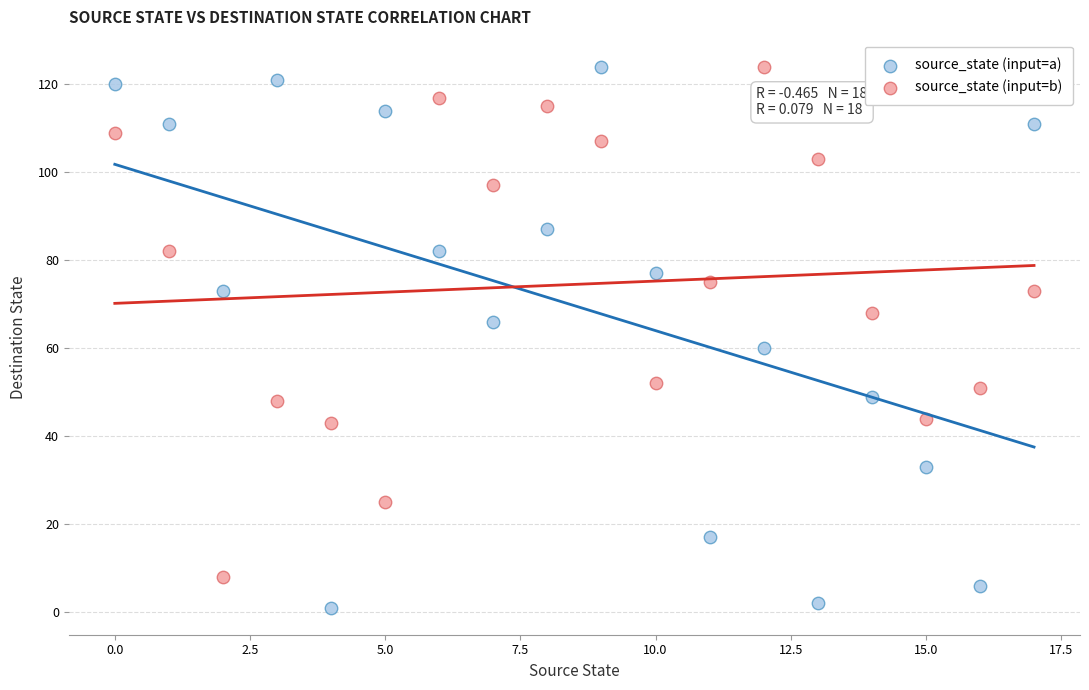

Which series reaches the minimum Y coordinate?

source_state (input=a)